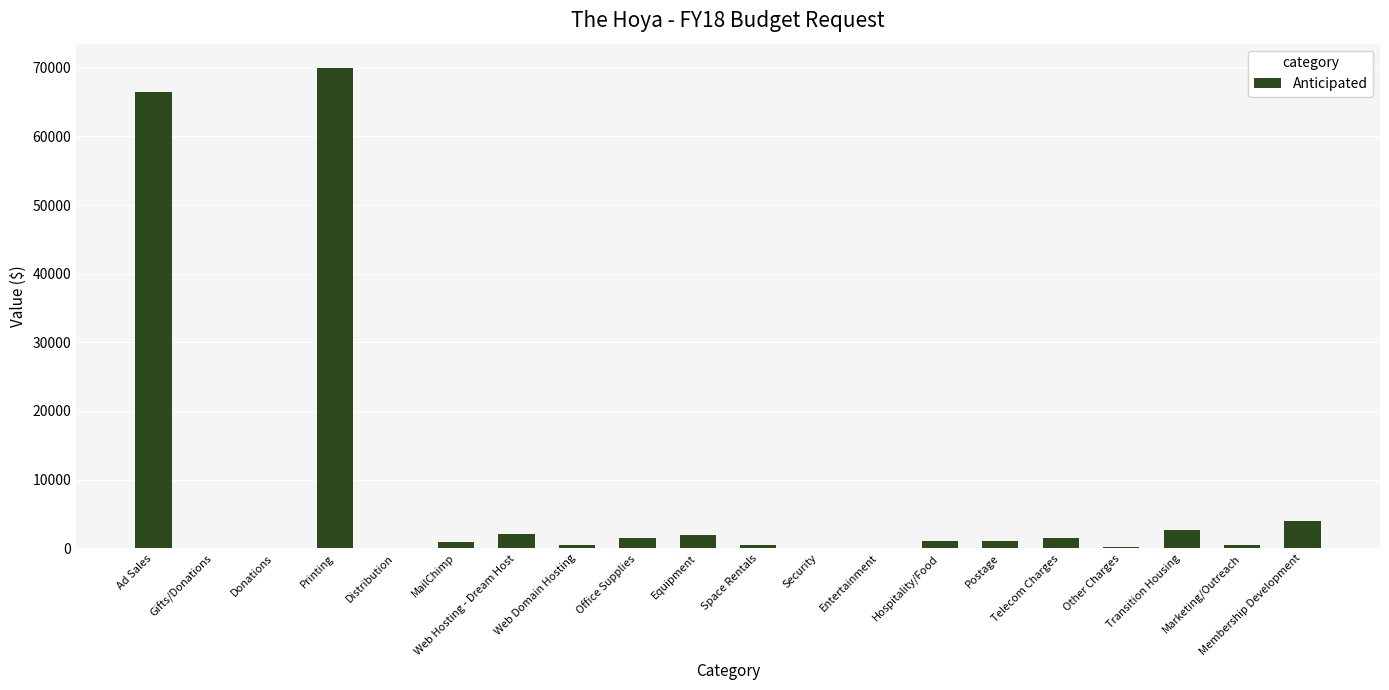

Which category has the highest value across all series?

Printing